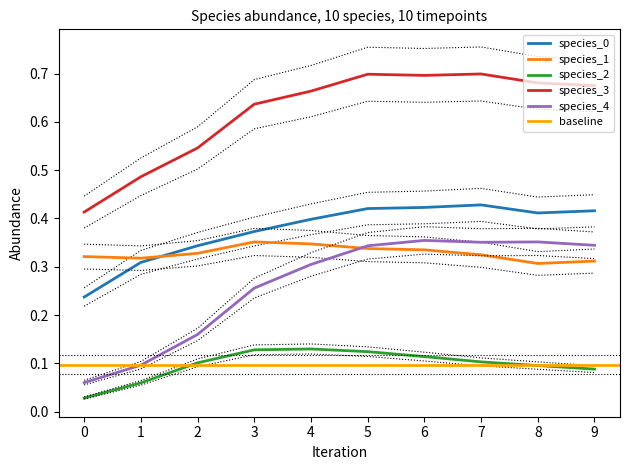

How many interior local peaks does the species_4 series have?

2